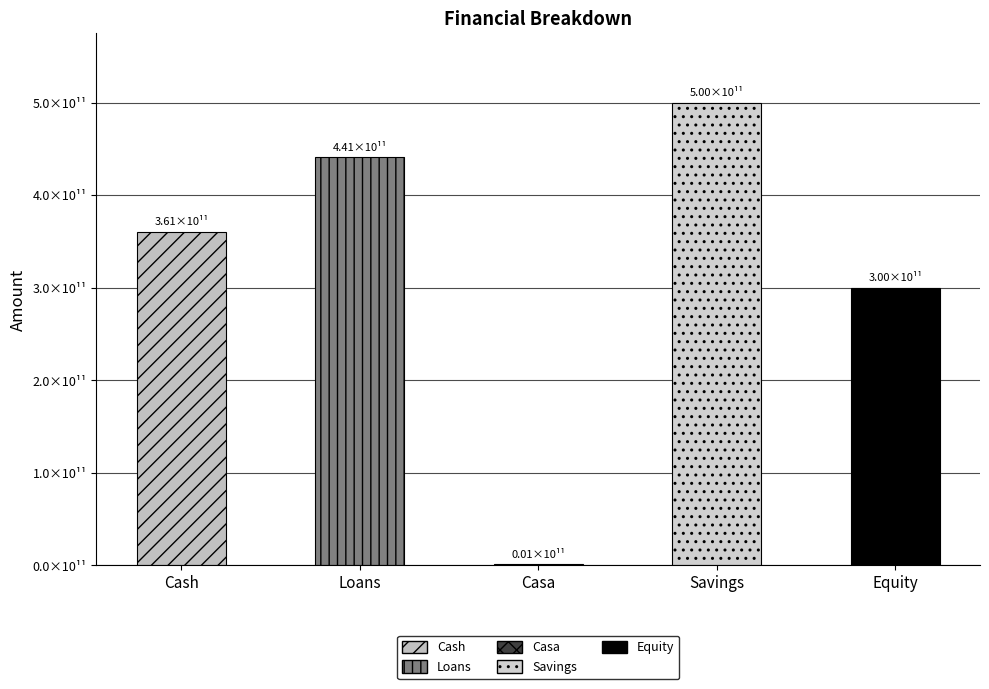

What is the minimum value shown in the chart?

1421196923.1